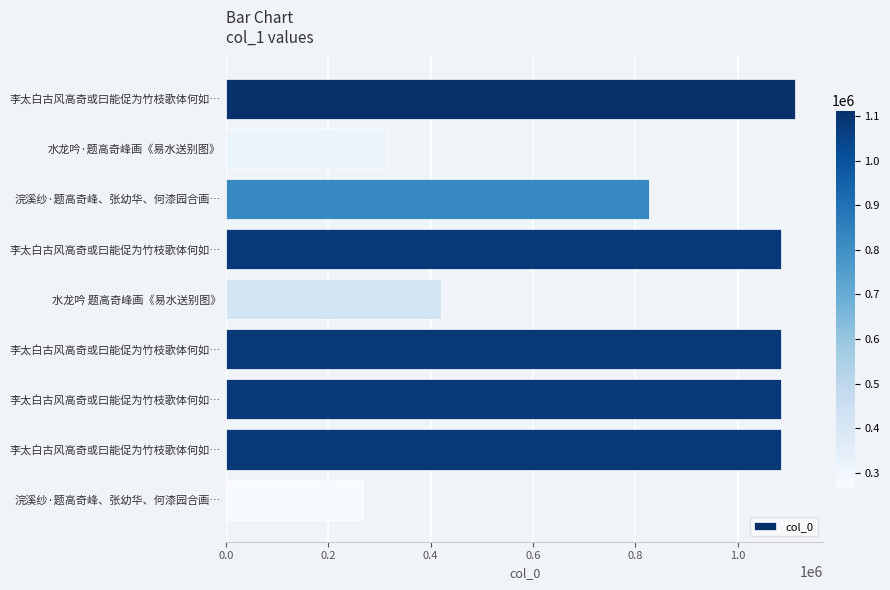

How many bars are there in total?

9